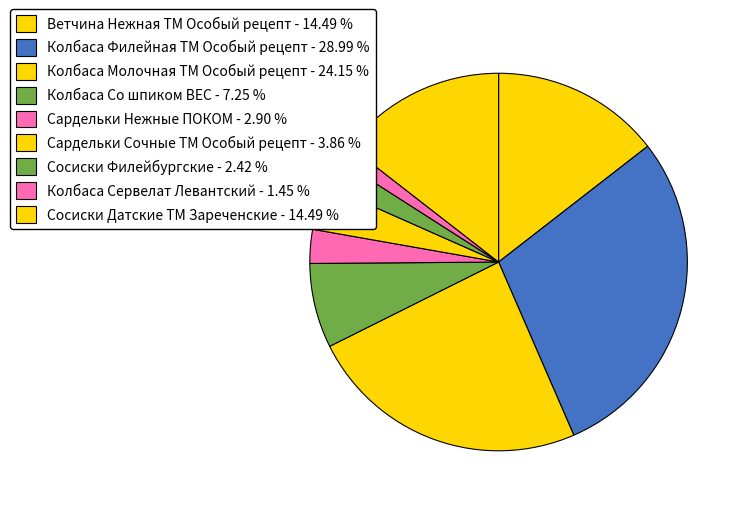

Which slice is the smallest?

Колбаса Сервелат Левантский